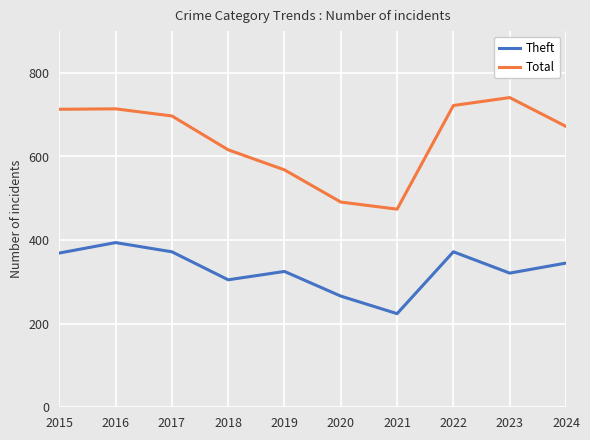

Is this an area chart (filled region under the line)?

No